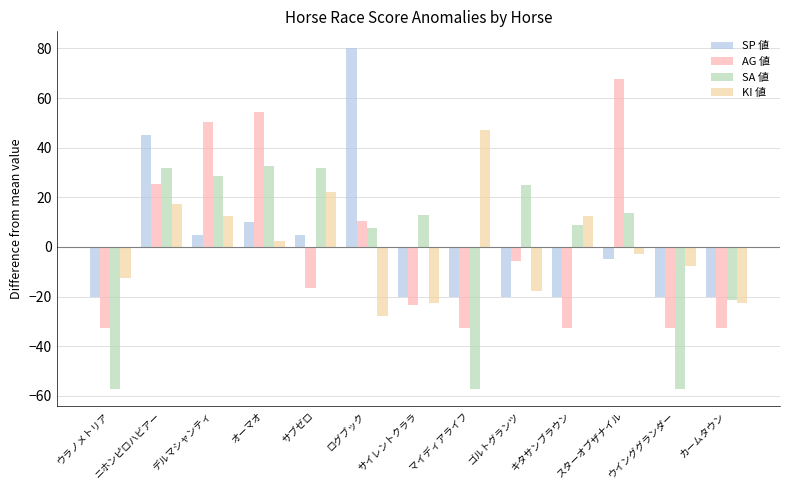

Does the chart contain any negative values?

Yes